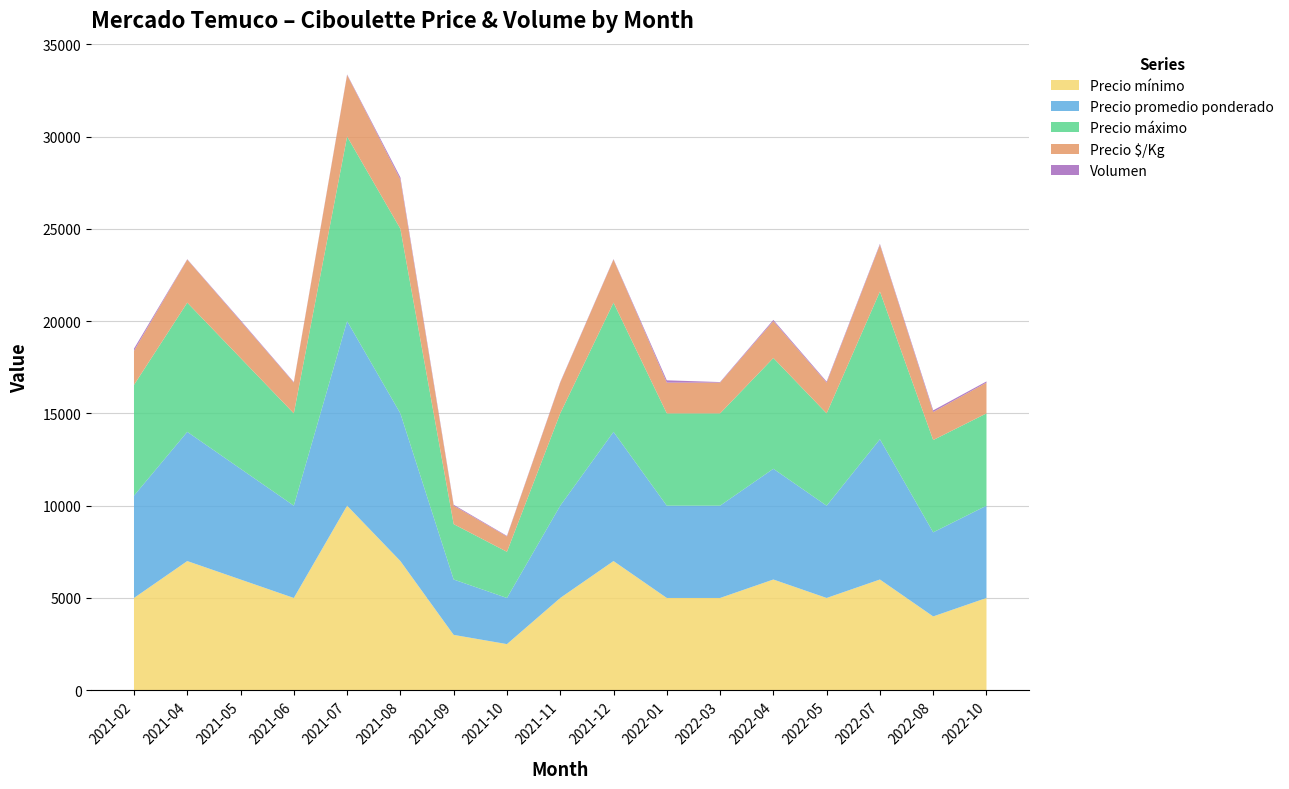

Reading right to left, extract all data points from this chart.

Precio mínimo: 5000	4000	6000	5000	6000	5000	5000	7000	5000	2500	3000	7000	10000	5000	6000	7000	5000
Precio promedio ponderado: 5000	4556	7600	5000	6000	5000	5000	7000	5000	2500	3000	8000	10000	5000	6000	7000	5542
Precio máximo: 5000	5000	8000	5000	6000	5000	5000	7000	5000	2500	3000	10000	10000	5000	6000	7000	6000
Precio $/Kg: 1667	1519	2533	1667	2000	1667	1667	2333	1667	833	1000	2667	3333	1667	2000	2333	1847
Volumen: 65	90	50	55	65	30	125	25	30	30	50	120	30	30	45	20	120